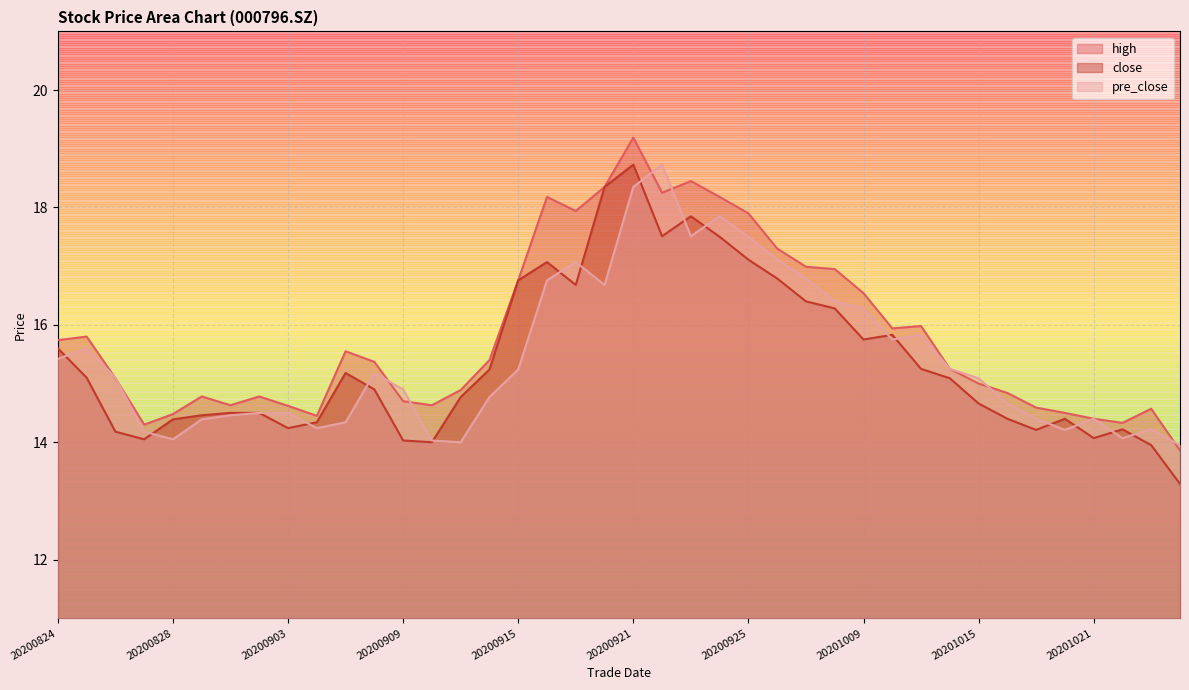

Which series has the widest spread of values?

close